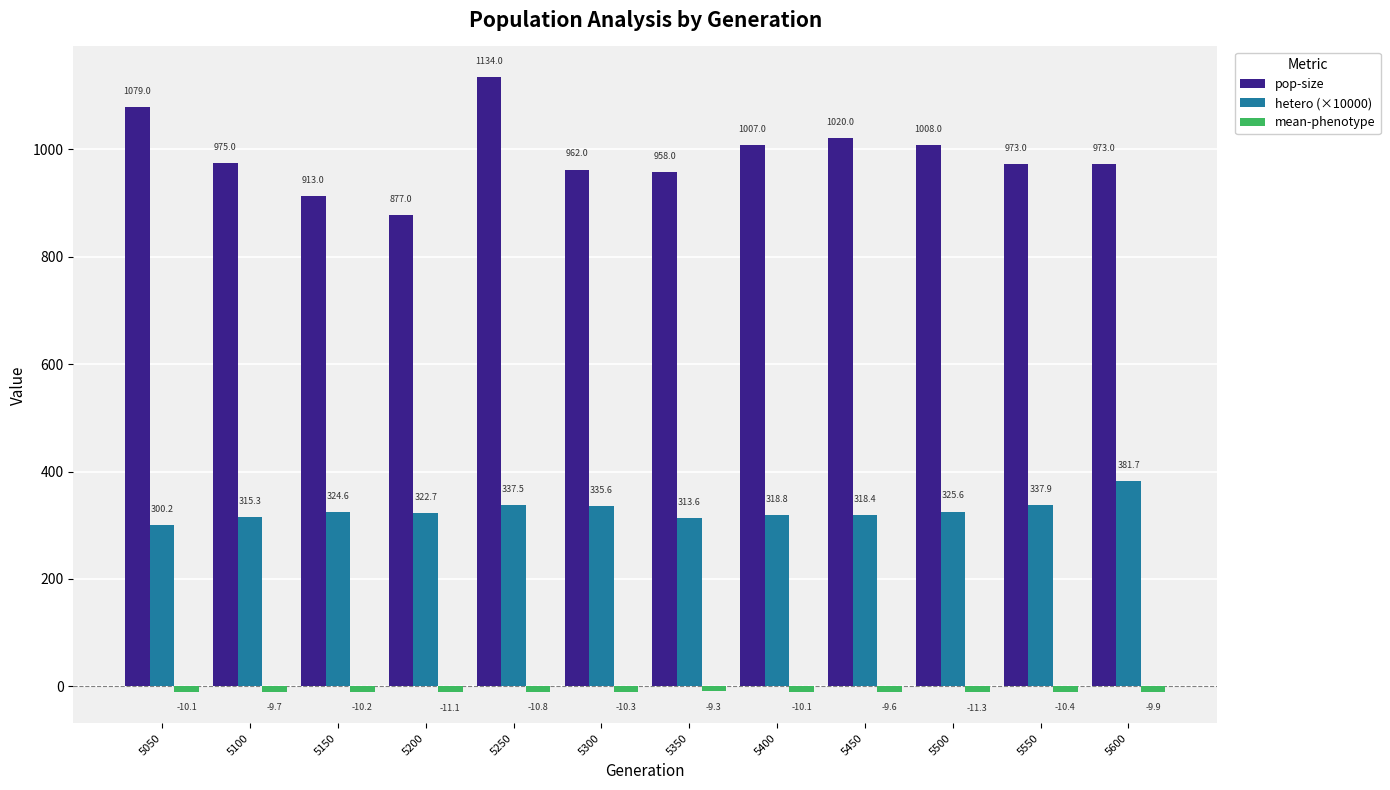

What is the difference between the maximum and minimum values in the pop-size series?

257.0